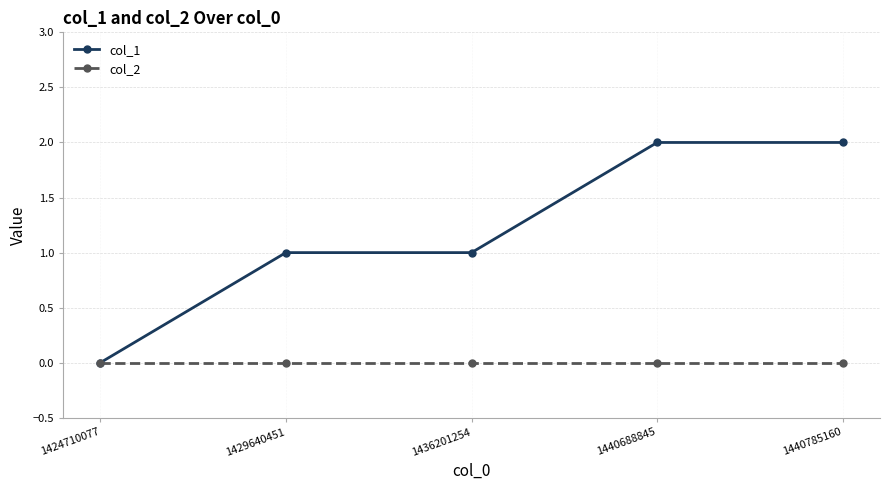

True or false: col_1 has more than 2 interior local peaks.

False